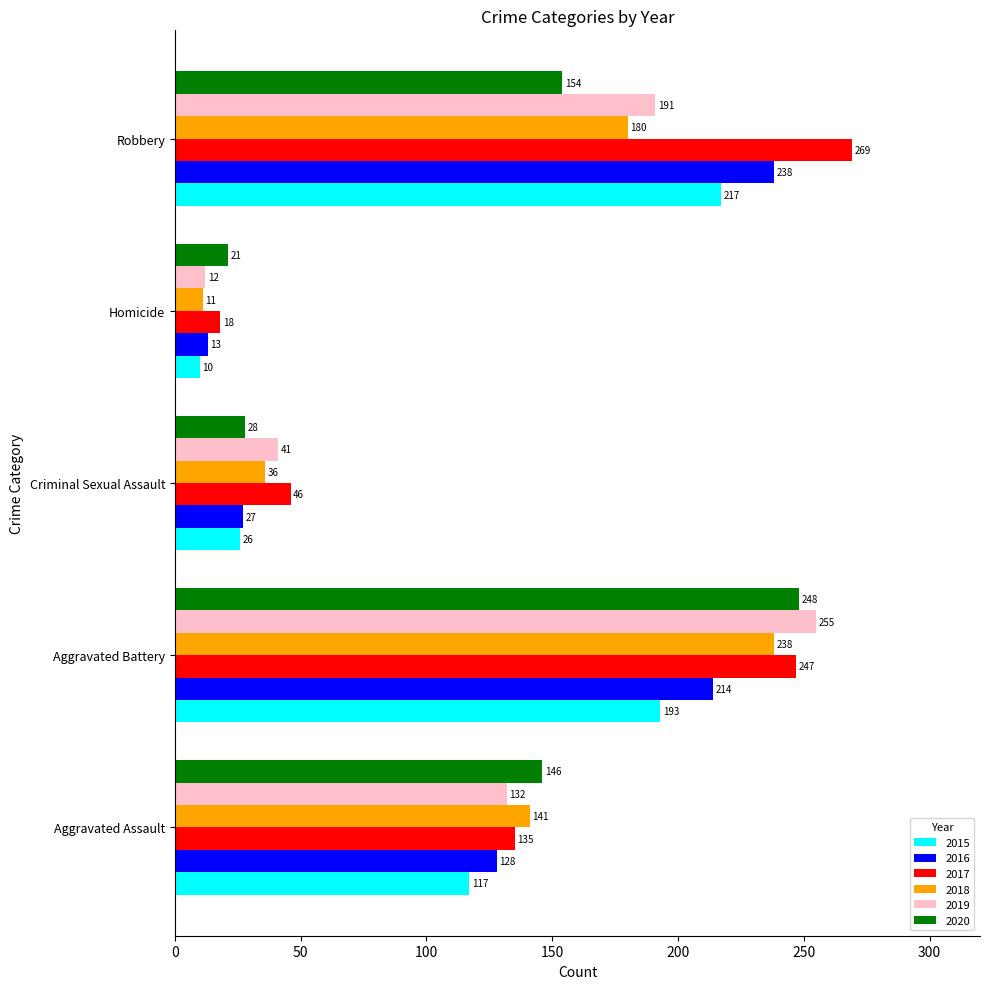

The 2017 series shows 82 at Aggravated Battery. True or false?

False